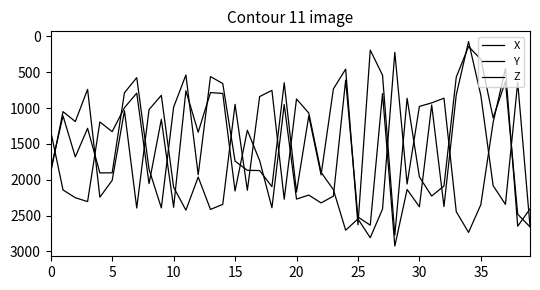

Reading right to left, transcribe all the data shown in this chart.

X: 2645.8	643.2	2343.9	2082.6	823.7	73.3	815.8	2374.4	957.6	2377.7	2136.3	2925.4	798.8	2634.0	2520.3	610.8	2229.6	2323.6	2214.3	2270.1	951.7	2391.2	1733.5	1310.5	2157.3	797.1	784.6	1337.2	759.8	2385.2	1159.2	2054.9	792.5	996.0	1329.5	1194.6	2305.6	2251.1	2142.7	1323.3
Y: 2408.2	2648.1	450.2	1200.4	2347.6	2734.8	2445.5	863.0	928.5	977.5	2059.7	223.8	2409.7	2808.6	2547.2	2704.2	2139.2	1896.6	1070.6	874.0	2272.6	754.2	840.6	2147.3	948.9	2343.7	2414.4	1963.2	2424.9	2104.5	823.3	1022.2	2394.9	1038.5	2008.9	2244.0	739.9	1188.9	1050.7	1899.5
Z: 2657.4	2482.0	630.7	1137.1	321.1	142.3	569.0	2087.4	2227.8	1960.7	864.3	2772.6	541.5	192.0	2629.2	457.3	734.3	1932.9	1109.4	2170.9	648.5	2096.9	1872.2	1869.3	1740.5	658.9	561.4	1931.1	539.4	988.7	2393.4	1853.9	576.4	787.0	1903.7	1905.3	1283.3	1681.9	1109.2	1859.6